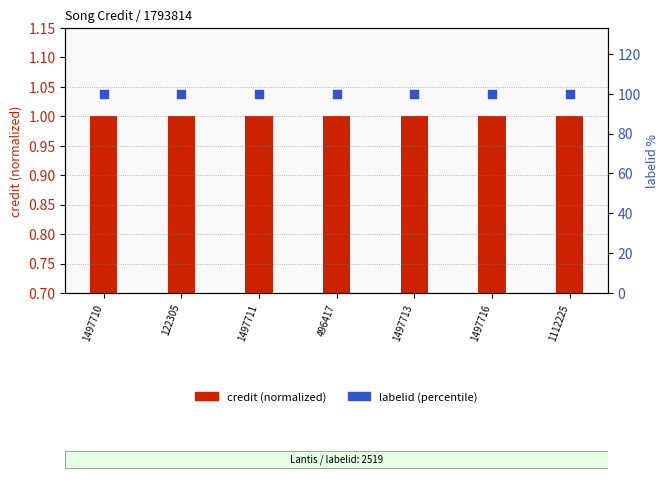

What are all the series names shown in the legend?

credit (normalized), labelid (percentile)